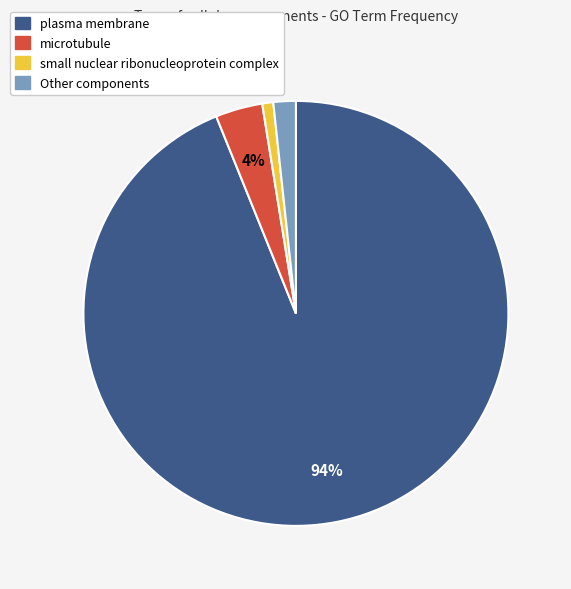

Is there any slice that represents more than half of the pie?

Yes